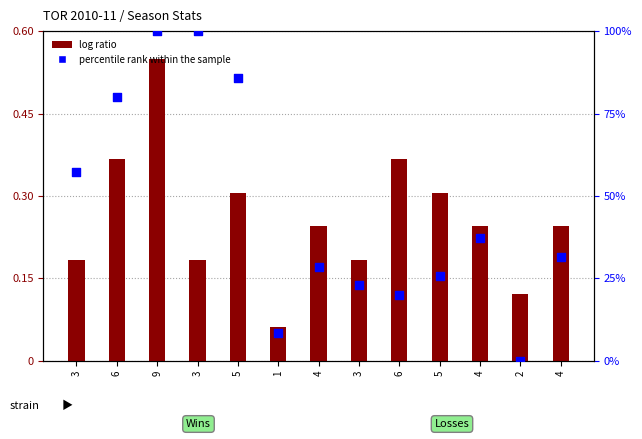

Which series reaches the minimum Y coordinate?

percentile rank within the sample